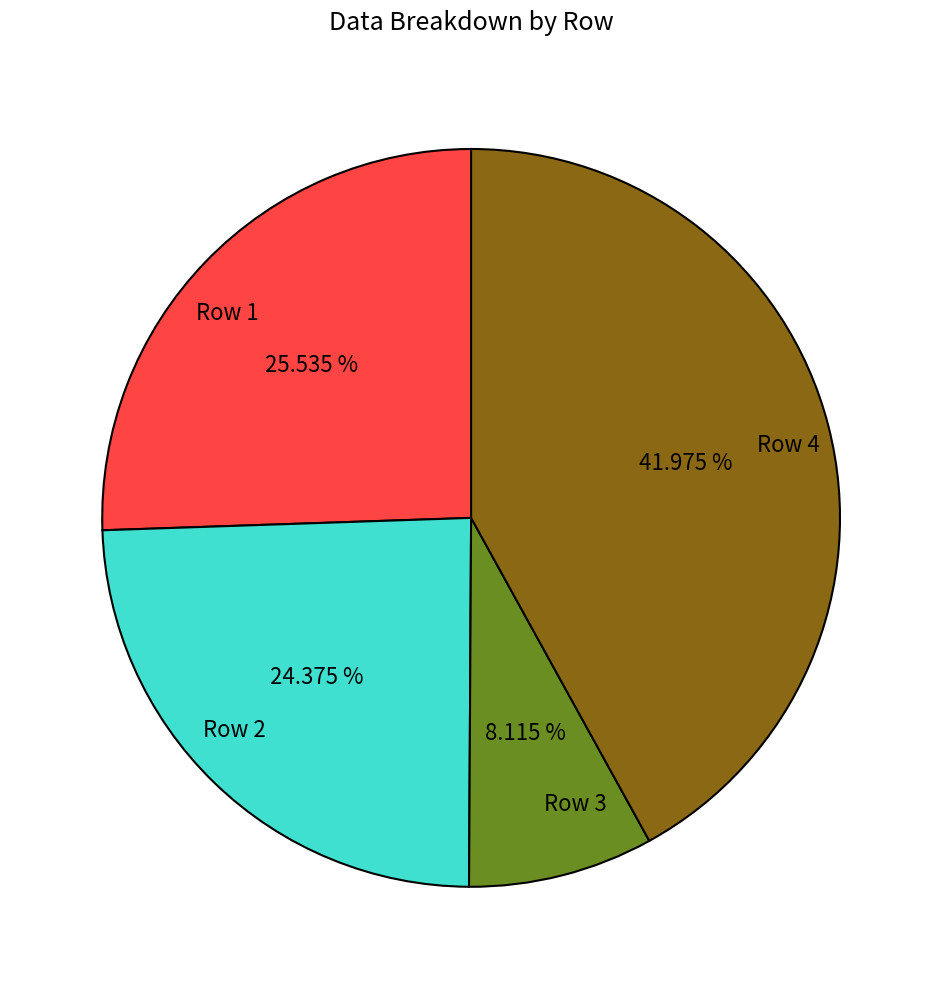

To the nearest percent, what is the combined percentage of Row 1 and Row 4?

68%